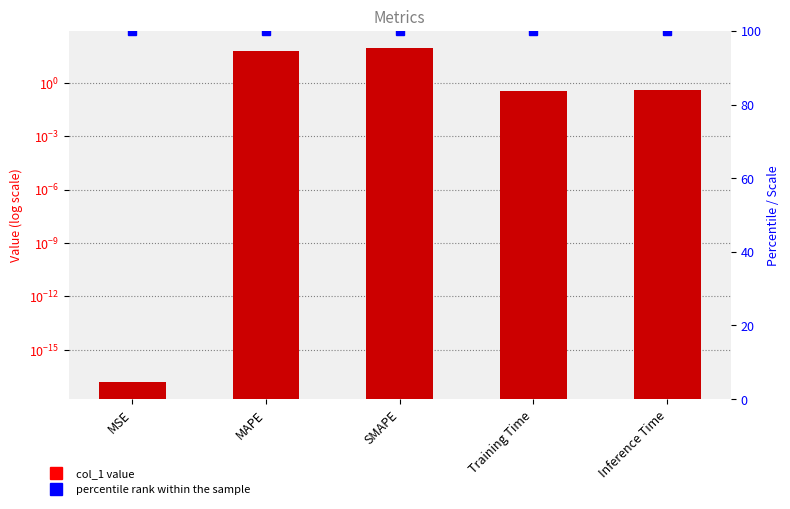

Which has a higher value, SMAPE or MAPE?

SMAPE